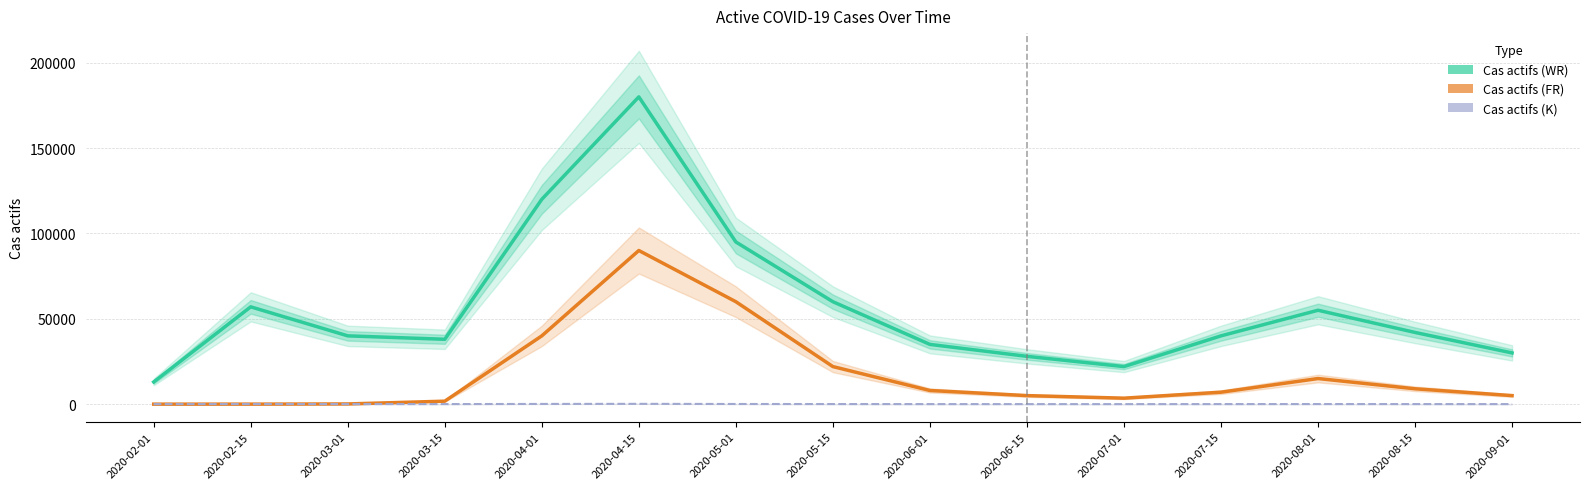

What are all the series names shown in the legend?

Cas actifs (WR), Cas actifs (FR), Cas actifs (K)